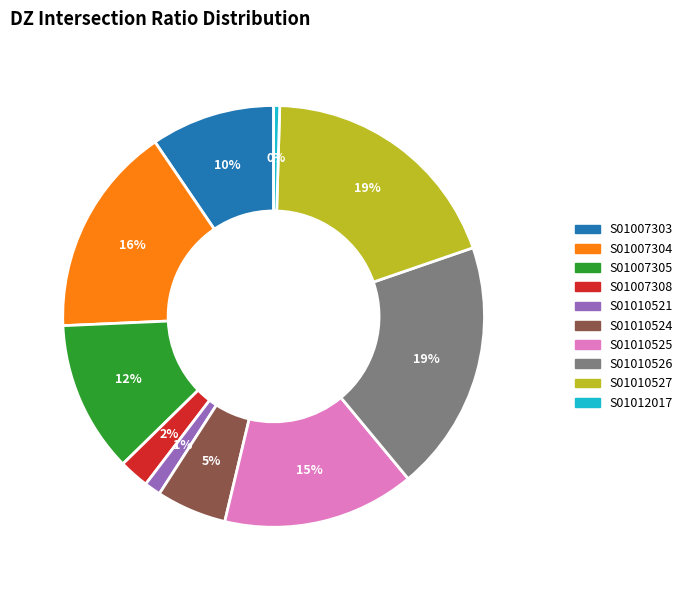

Is there a majority slice in this chart?

No